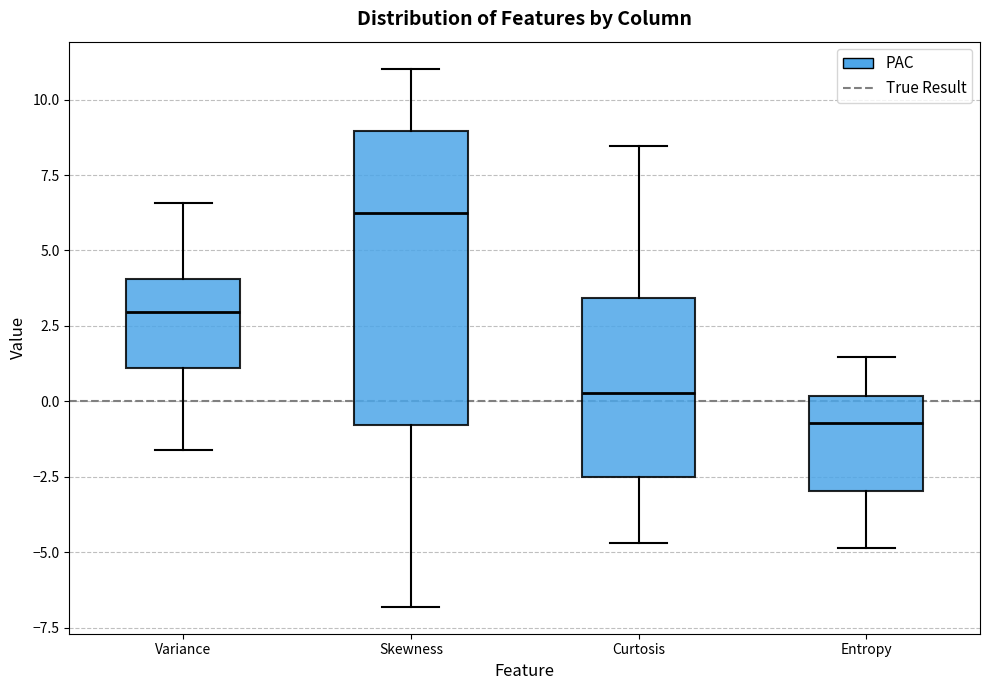

Reading left to right, read every box against the y-axis: the position of its median line, the range the box covers, and the ends of its whiskers. The values are not printed on the chart, so give them approximately, as read against the axis.

Variance: median 3.0, box 1.0 to 4.0, whiskers -1.5 to 6.5
Skewness: median 6.0, box -1.0 to 9.0, whiskers -7.0 to 11.0
Curtosis: median 0.5, box -2.5 to 3.5, whiskers -4.5 to 8.5
Entropy: median -0.5, box -3.0 to 0.0, whiskers -5.0 to 1.5